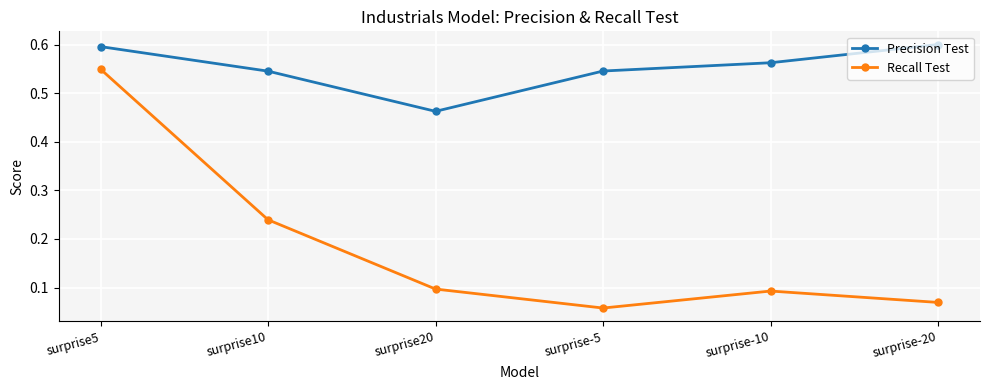

Rank the series at surprise20 from lowest to highest value.

Recall Test, Precision Test